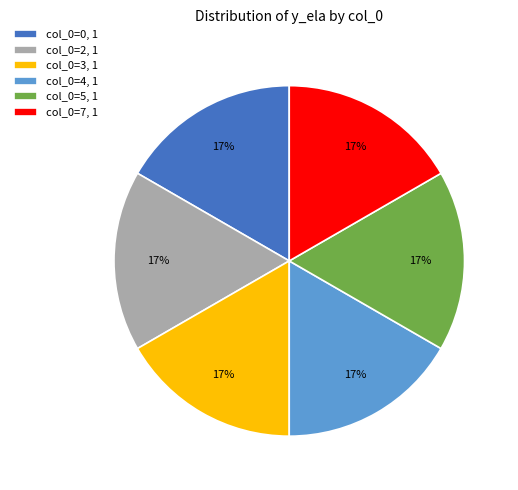

Do col_0=2, 1 and col_0=4, 1 together represent more than half of the pie?

No